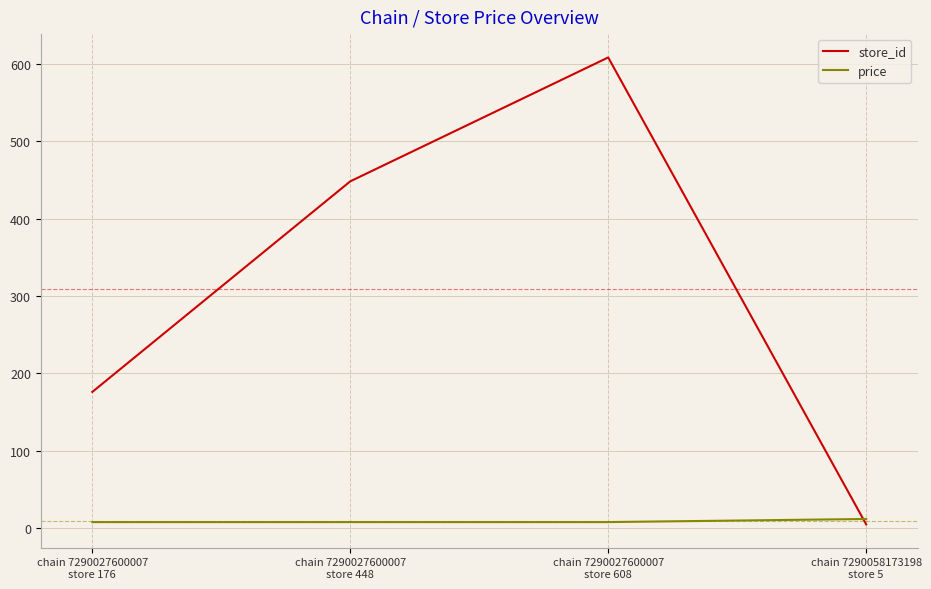

What is the difference between the maximum and second lowest values in the store_id series?

432.0